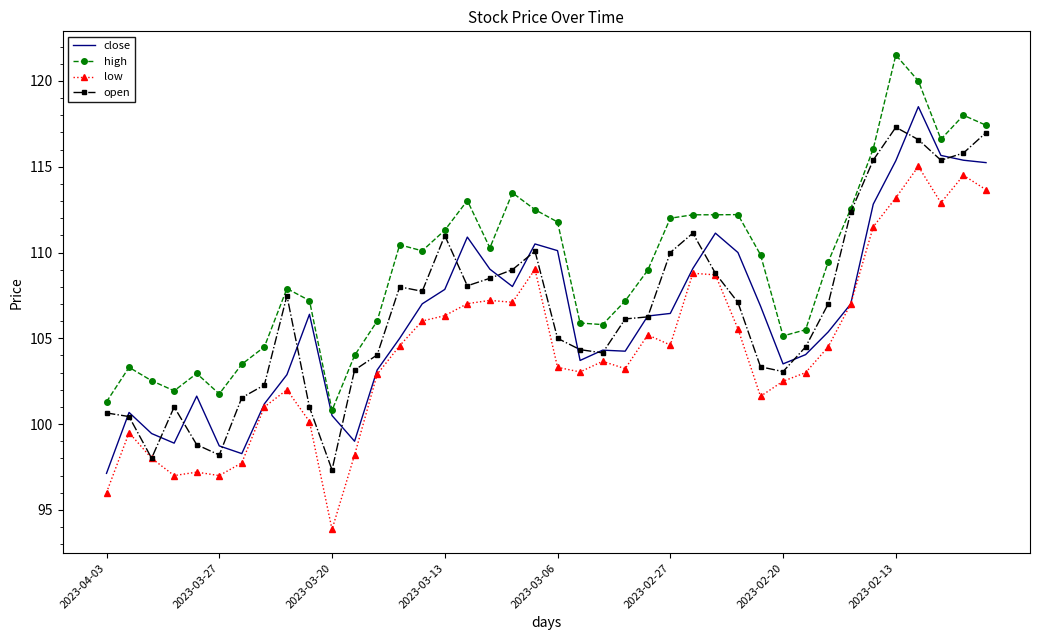

What is the difference between the maximum and minimum values in the close series?

21.4